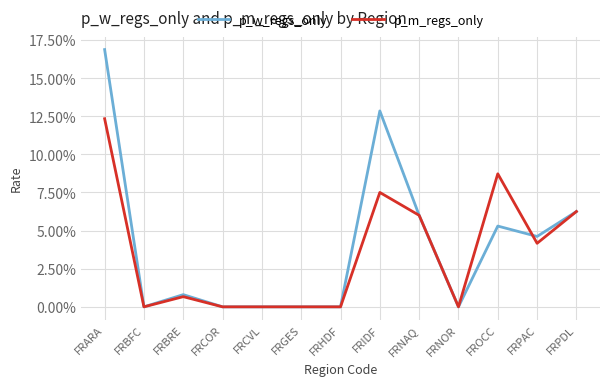

What is the maximum value for p_w_regs_only?

0.2